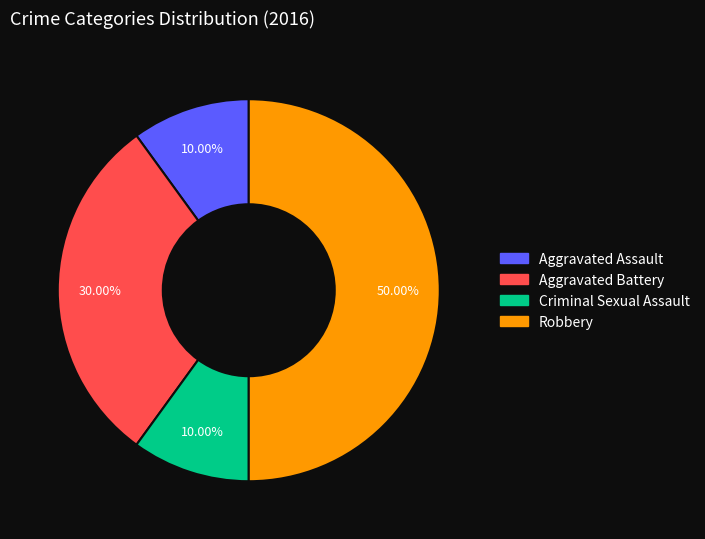

Approximately how many times larger is the value at Aggravated Battery compared to Criminal Sexual Assault?

3.0